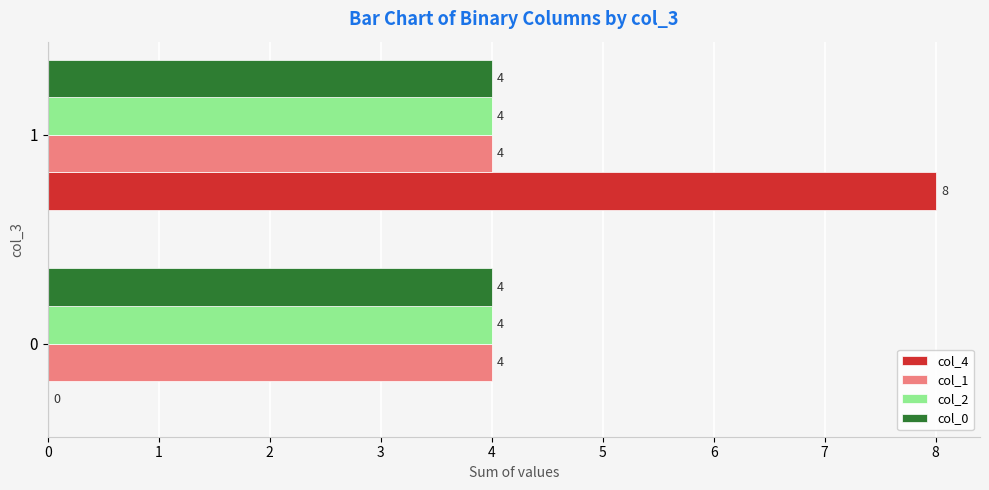

What is the highest value of the col_4 series?

8